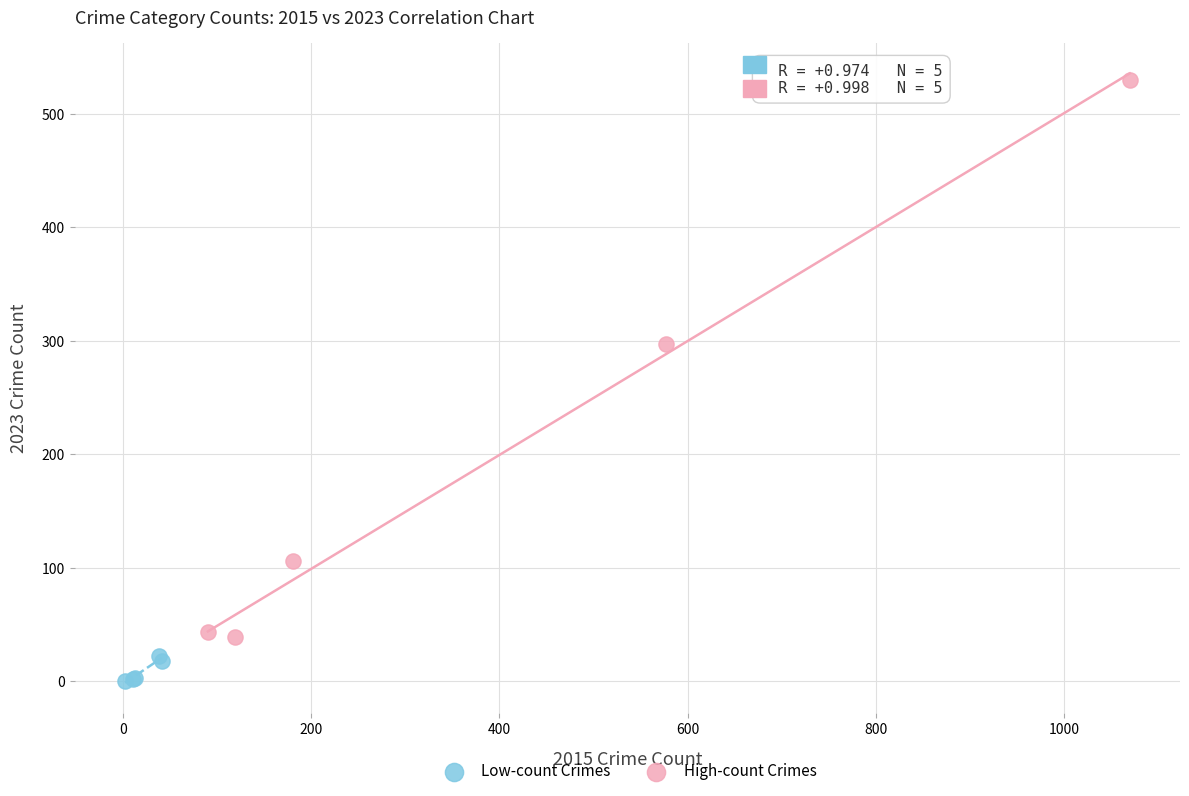

Which series reaches the minimum Y coordinate?

Low-count Crimes